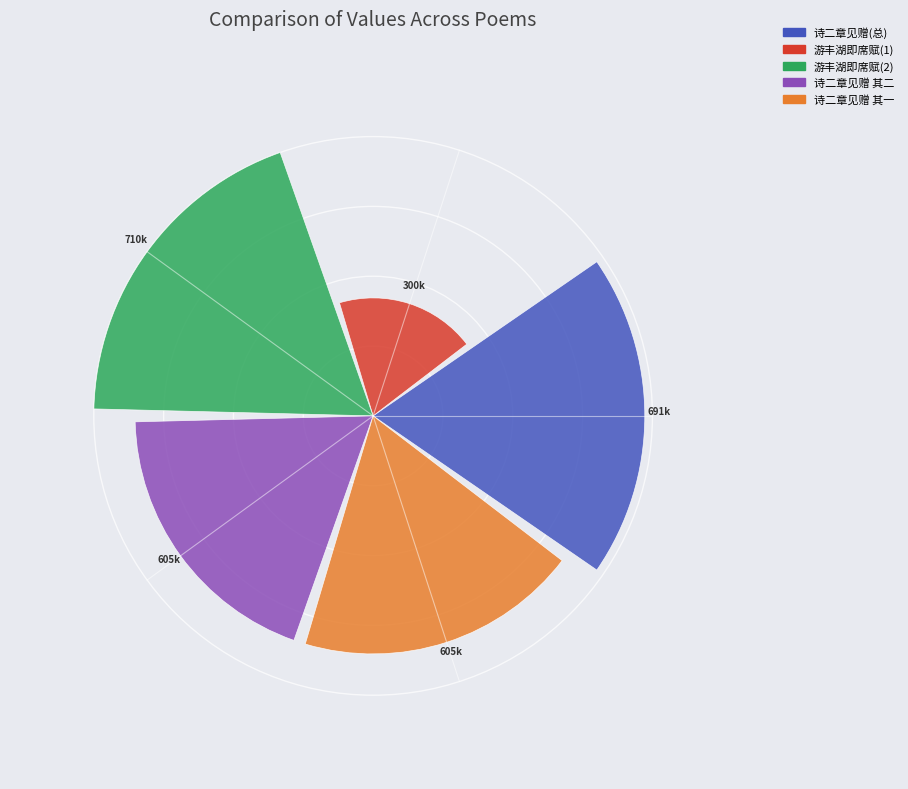

Are the bars horizontal?

No